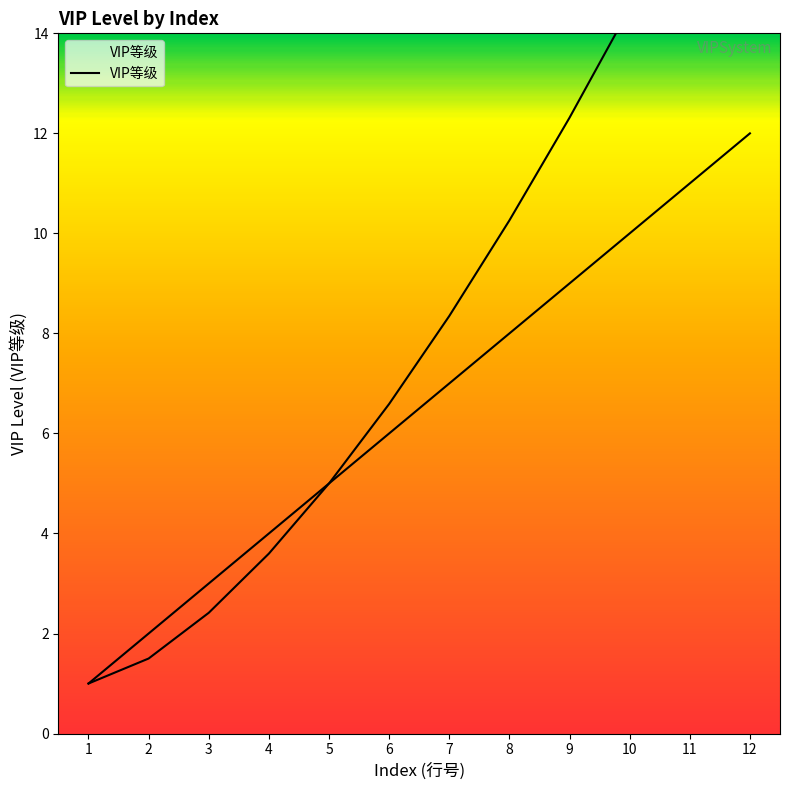

What is the approximate value at 10, to the nearest 10?

10